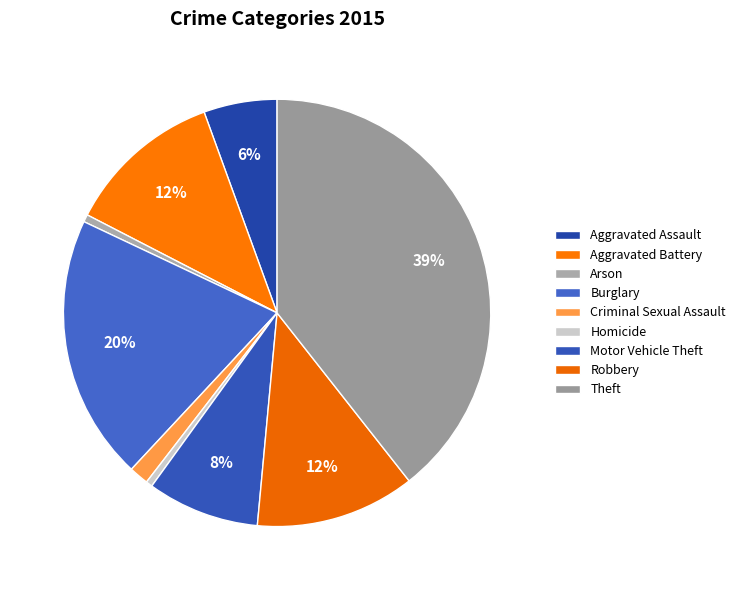

Which slice is the largest?

Theft